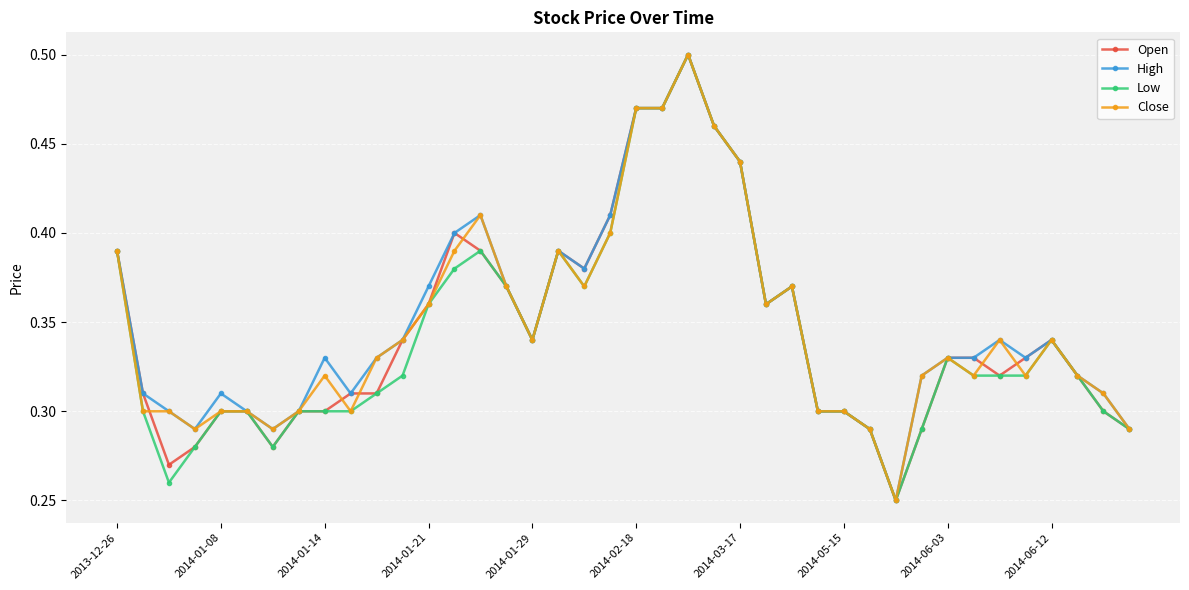

True or false: High has more than 2 interior local peaks.

True